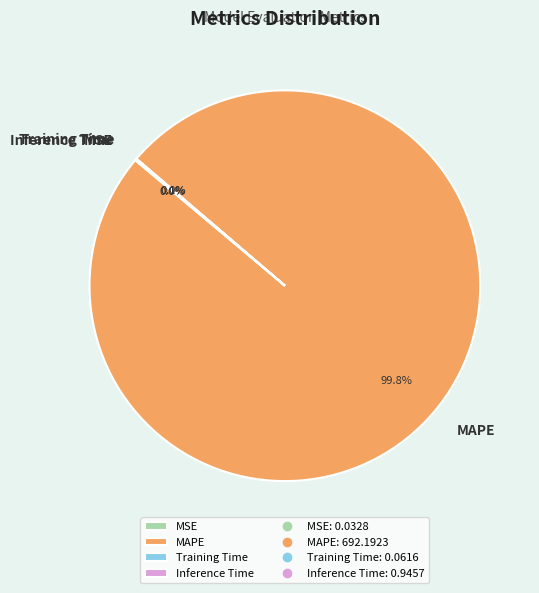

Which category has the biggest portion of the pie?

MAPE